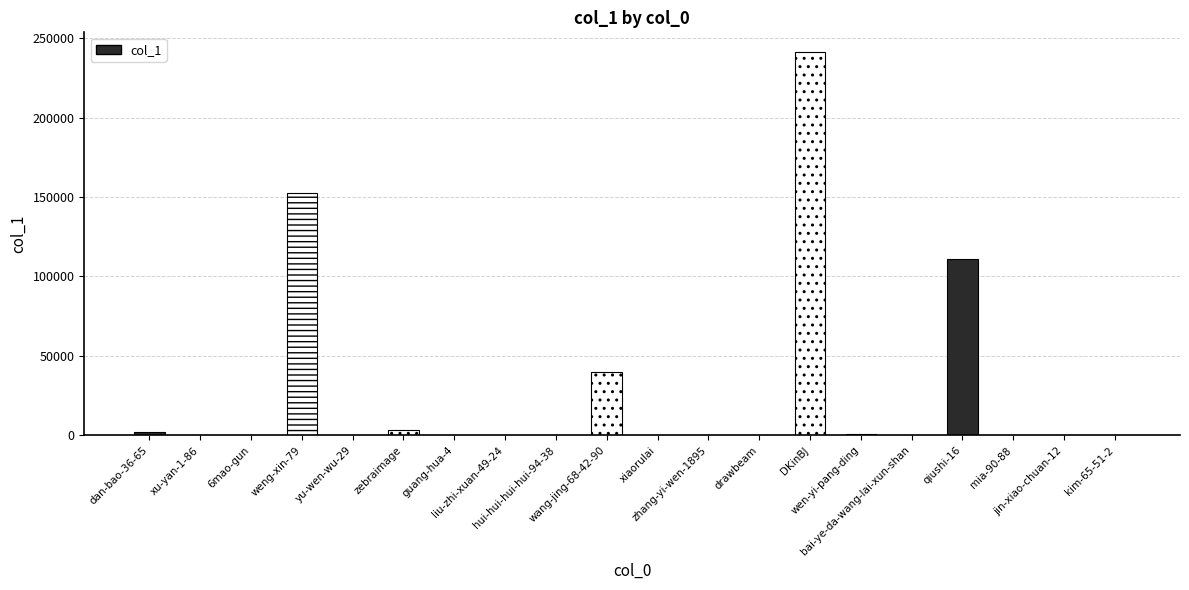

Count the number of categories in the chart.

20